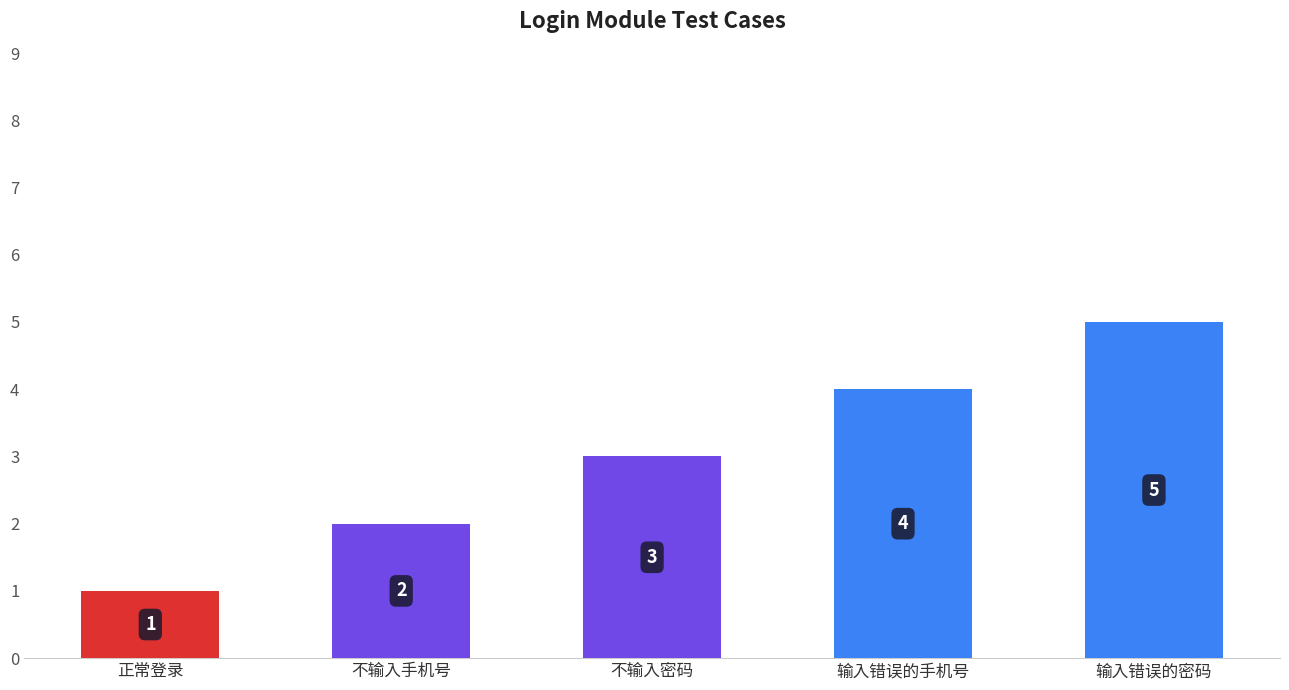

Which has a higher value, 不输入手机号 or 不输入密码?

不输入密码